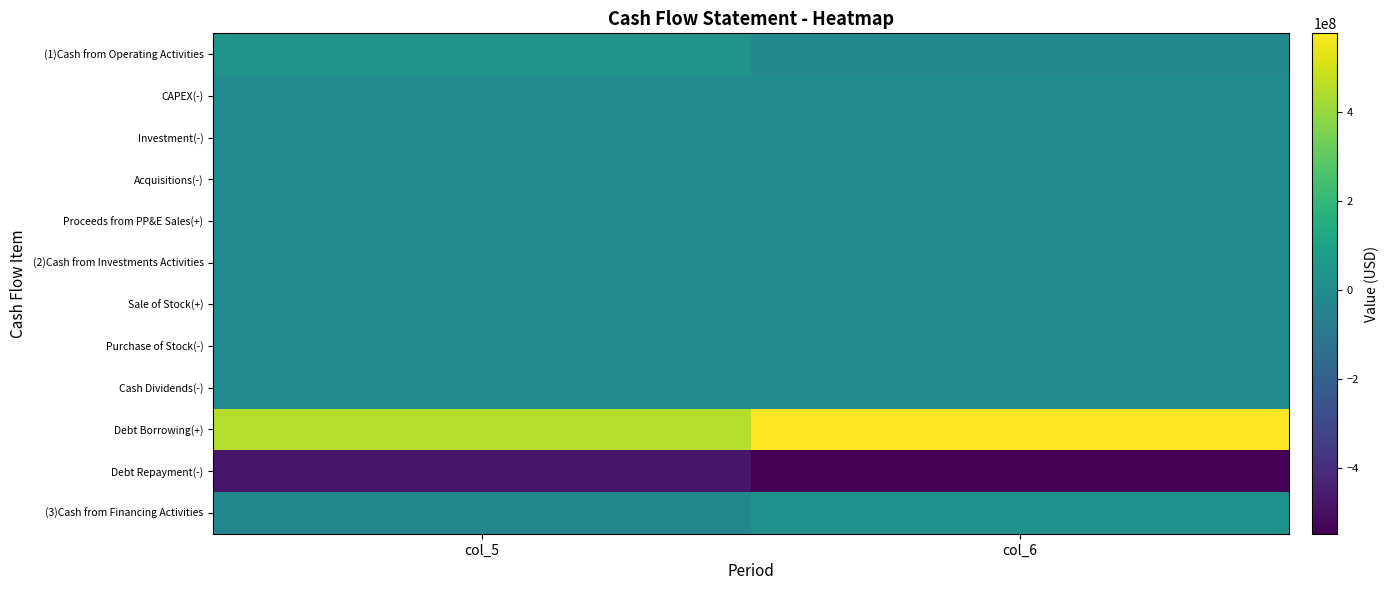

Between col_5 and col_6, which series saw the biggest shift?

Debt Borrowing(+)